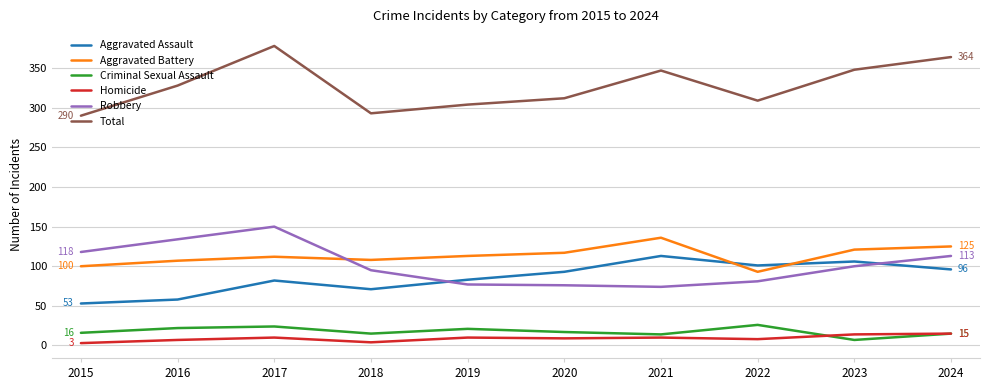

True or false: Aggravated Battery and Aggravated Assault intersect in this chart.

True